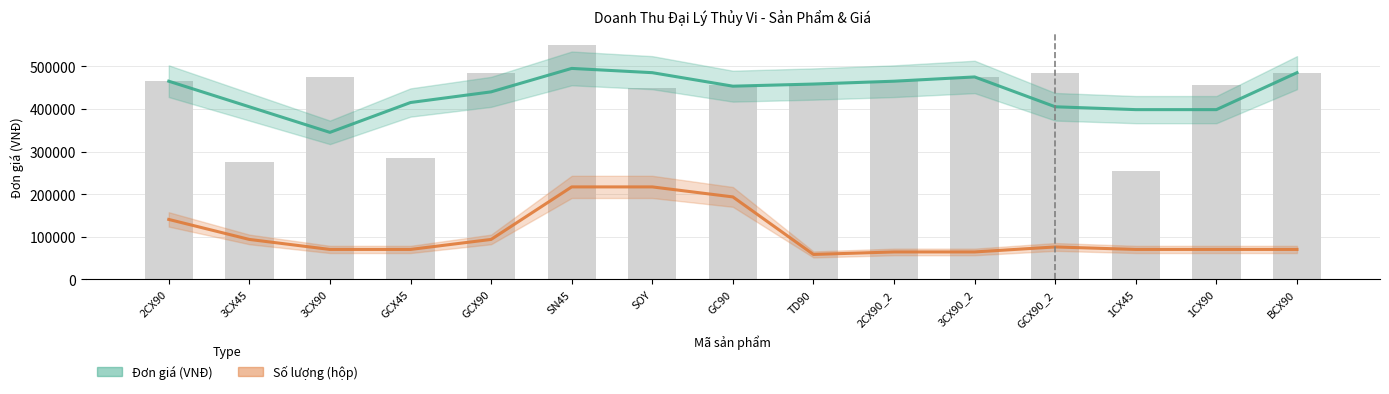

List the series in order of their overall mean, lowest first.

Số lượng (hộp) [scaled], Đơn giá (VNĐ)